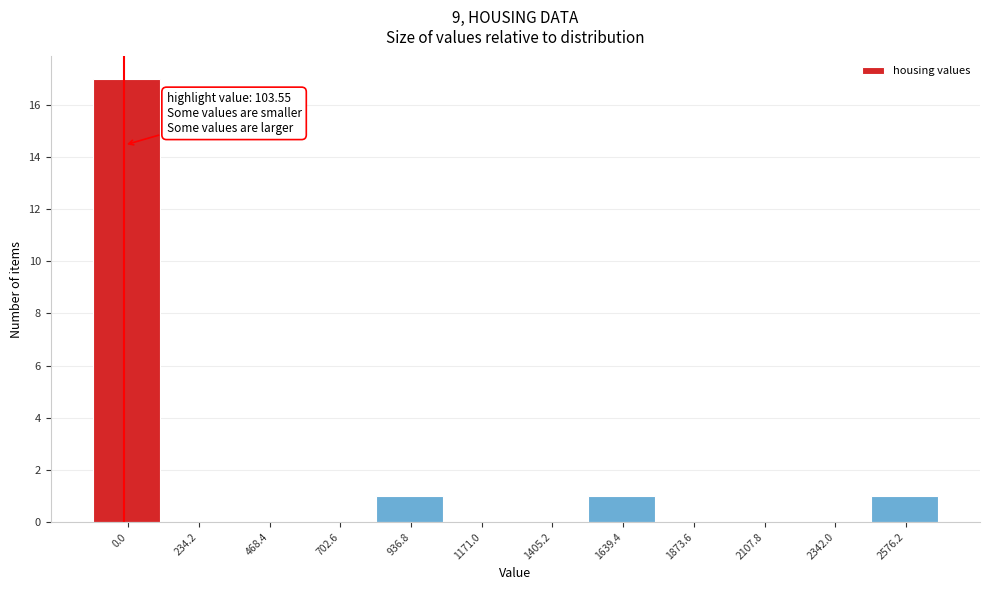

Reading left to right, extract all data points from this chart.

0.0=17	234.2=0	468.4=0	702.6=0	936.8=1	1171.0=0	1405.2=0	1639.4=1	1873.6=0	2107.8=0	2342.0=0	2576.2=1